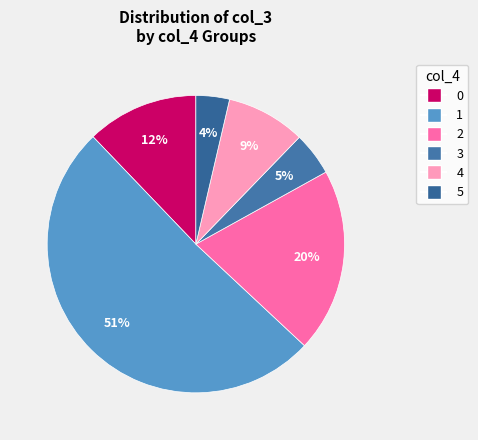

True or false: 1 accounts for 22% of the total.

False